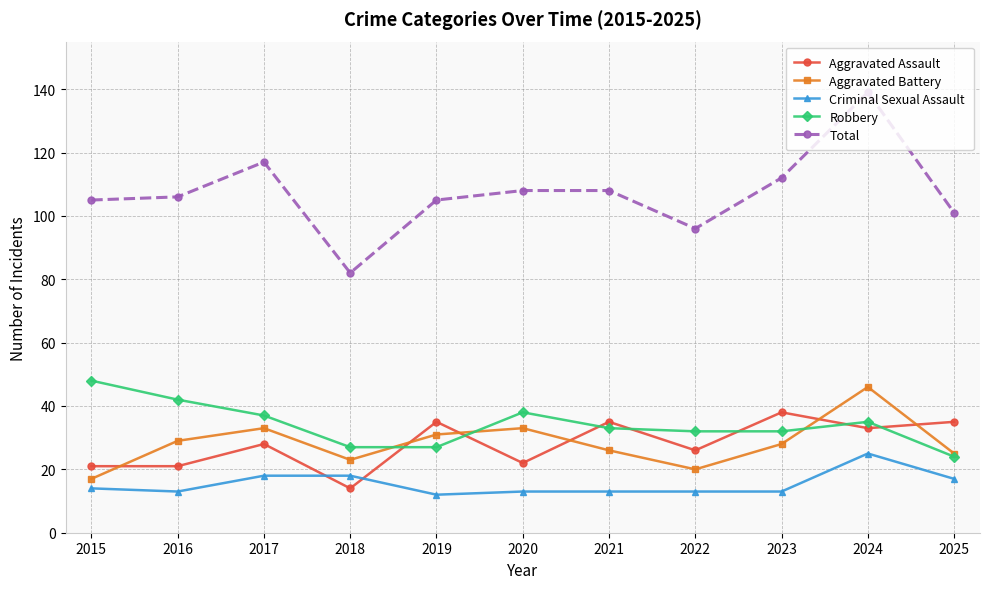

At which category does Total reach its first local peak?

2017